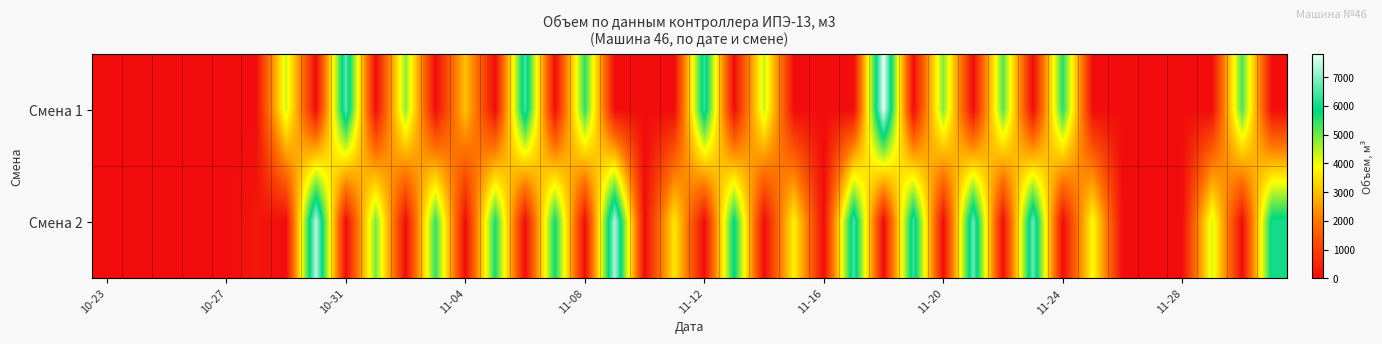

Rank the series by their average value, from highest to lowest.

Смена 2, Смена 1